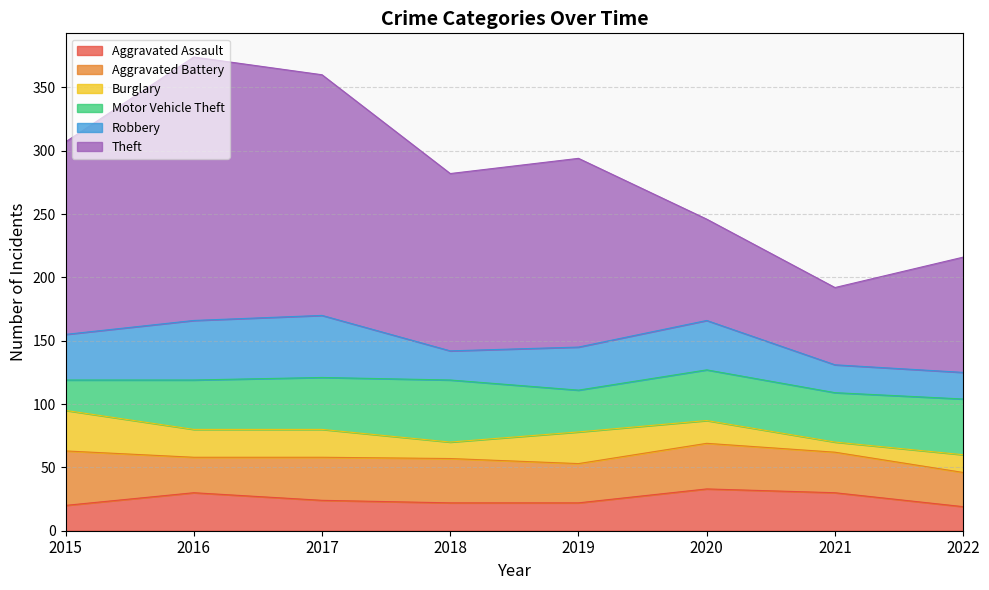

Rank the series at 2017 from lowest to highest value.

Burglary, Aggravated Assault, Aggravated Battery, Motor Vehicle Theft, Robbery, Theft